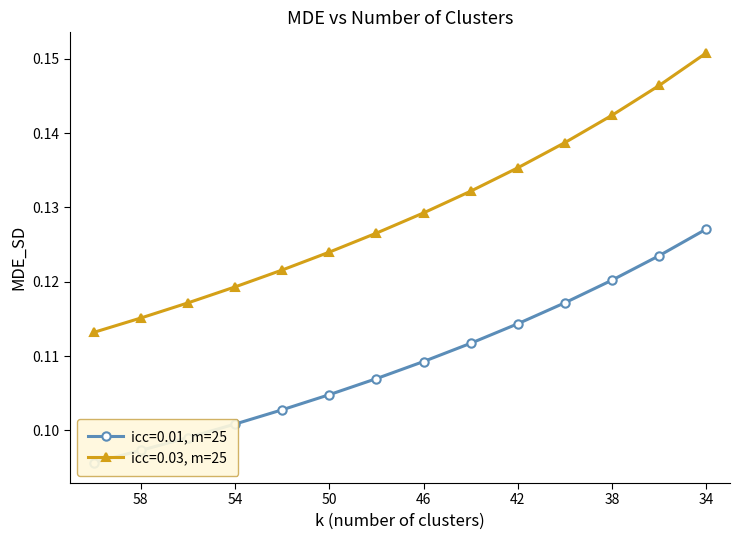

How many lines are shown in the chart?

2